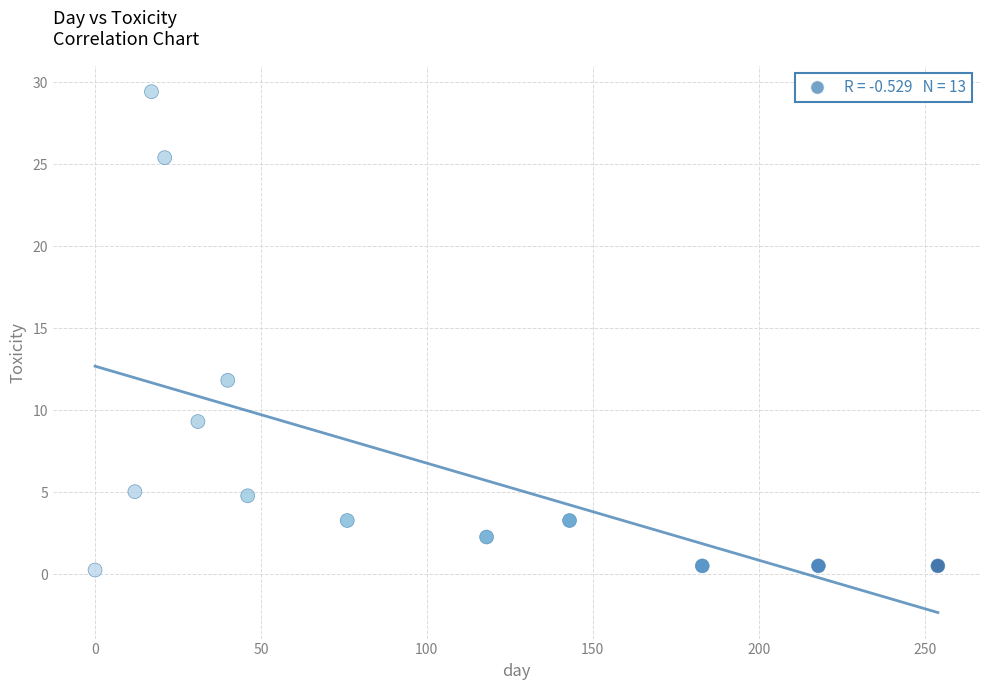

What is the range of Y values (max minus min)?

29.2